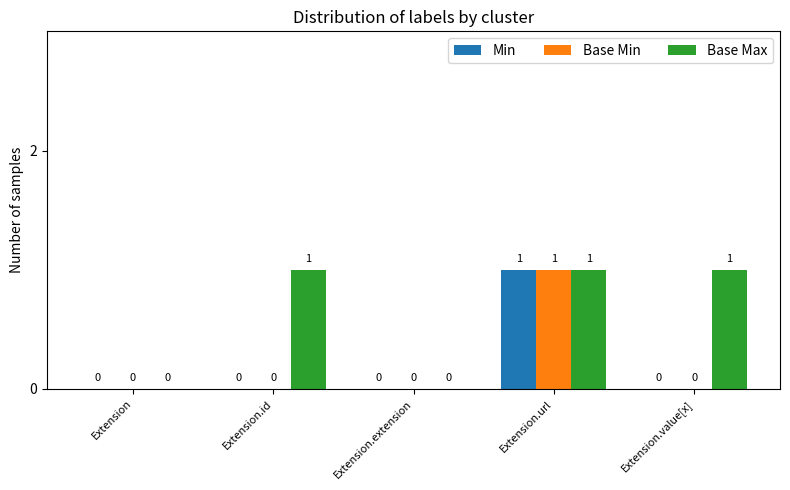

Are the bars horizontal?

No